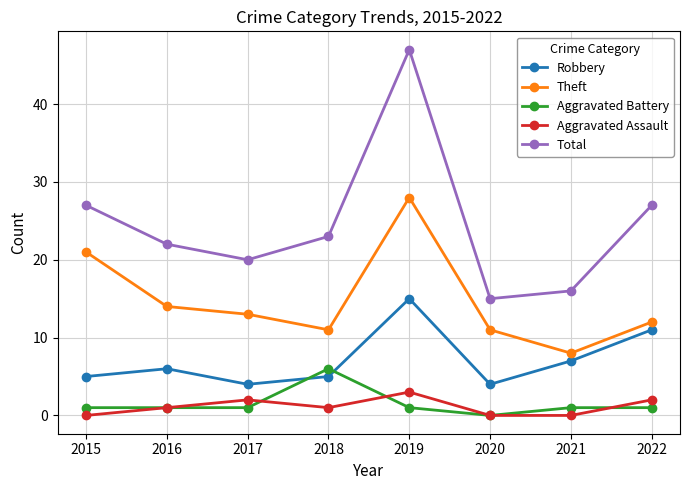

What is the total value across all series at 2020?

30